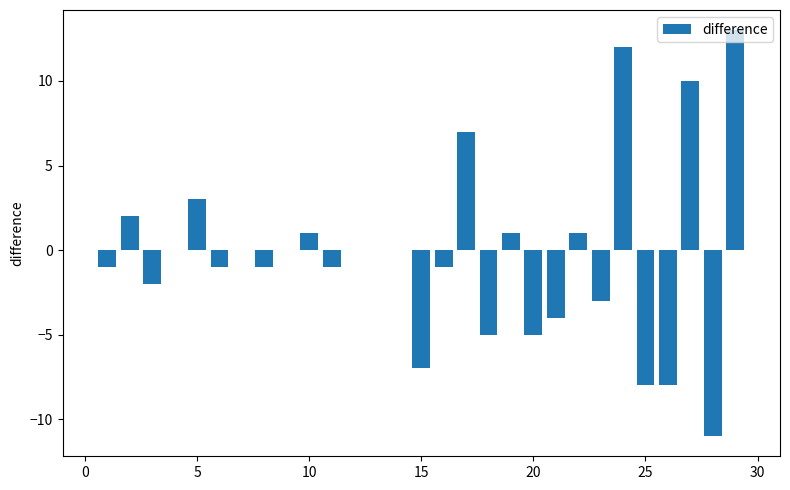

What is the greatest value displayed?

13